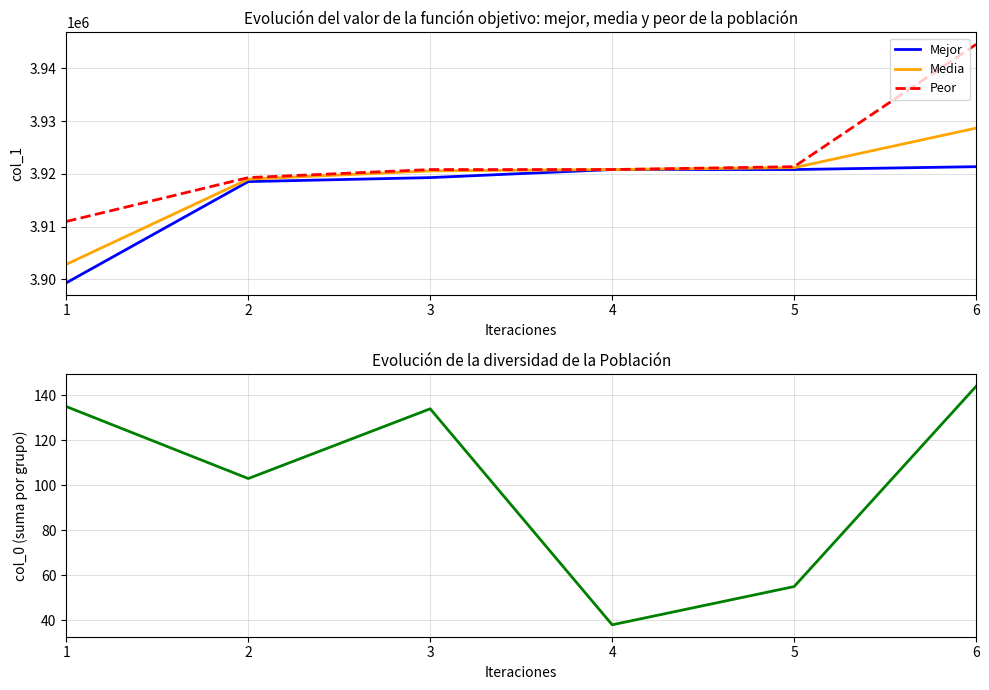

How many interior local valleys does the Diversidad col_0 series have?

2